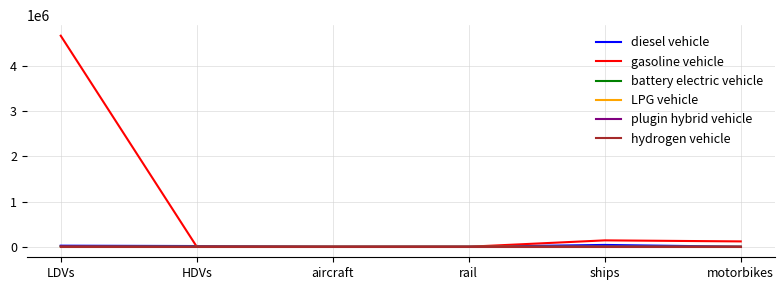

What are all the series names shown in the legend?

diesel vehicle, gasoline vehicle, battery electric vehicle, LPG vehicle, plugin hybrid vehicle, hydrogen vehicle